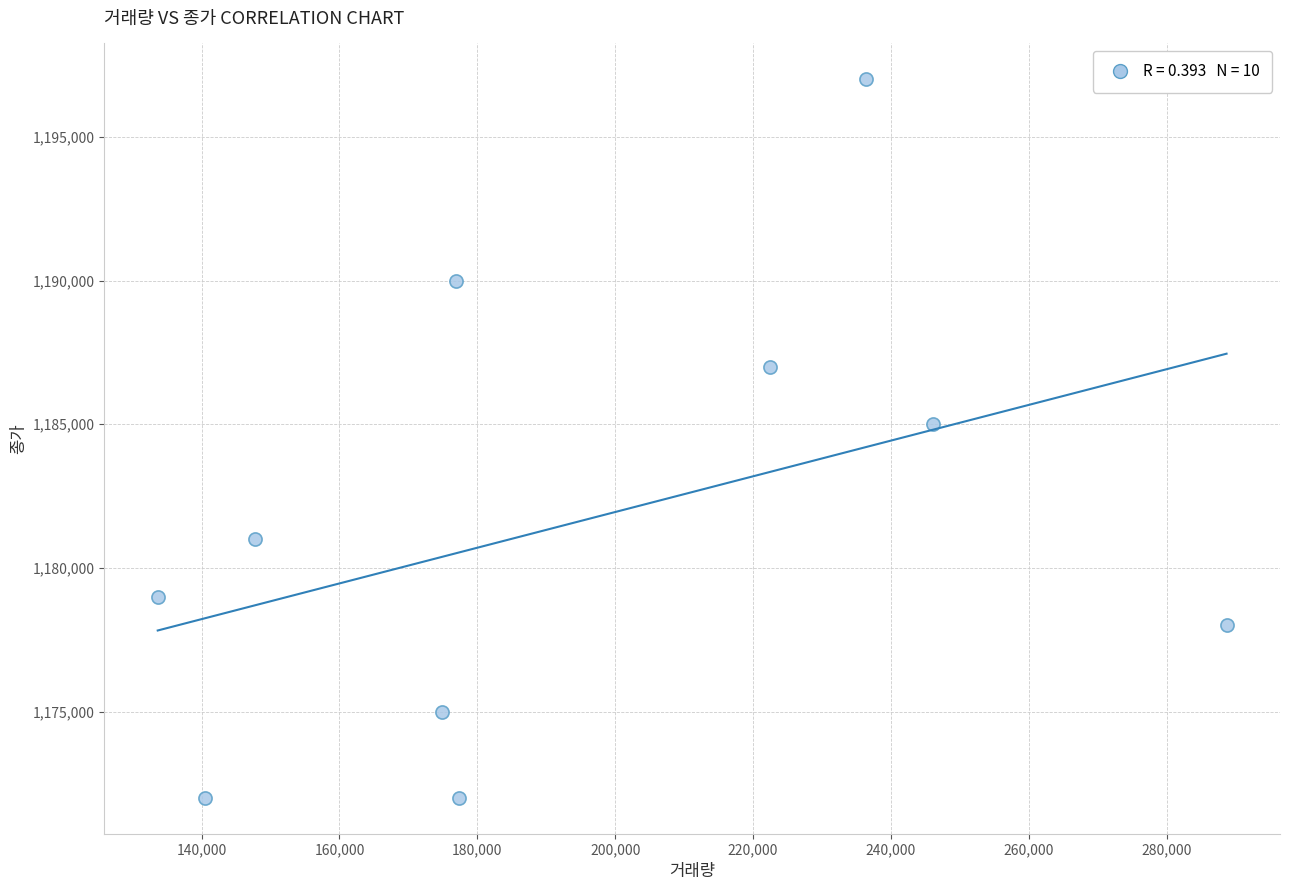

What is the range of Y values (max minus min)?

25000